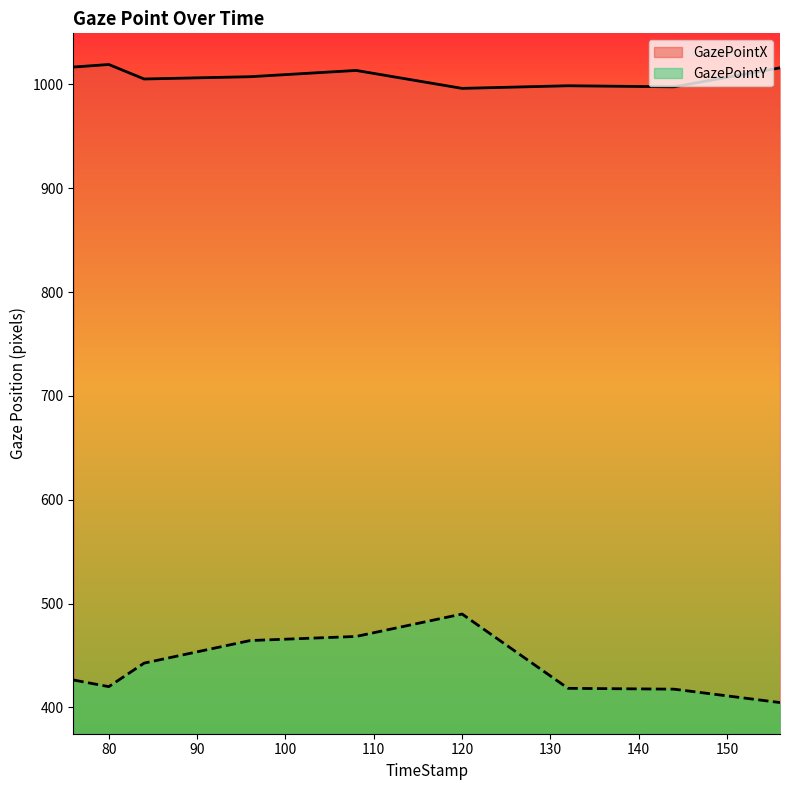

At how many categories does at least one series exceed 866?

9